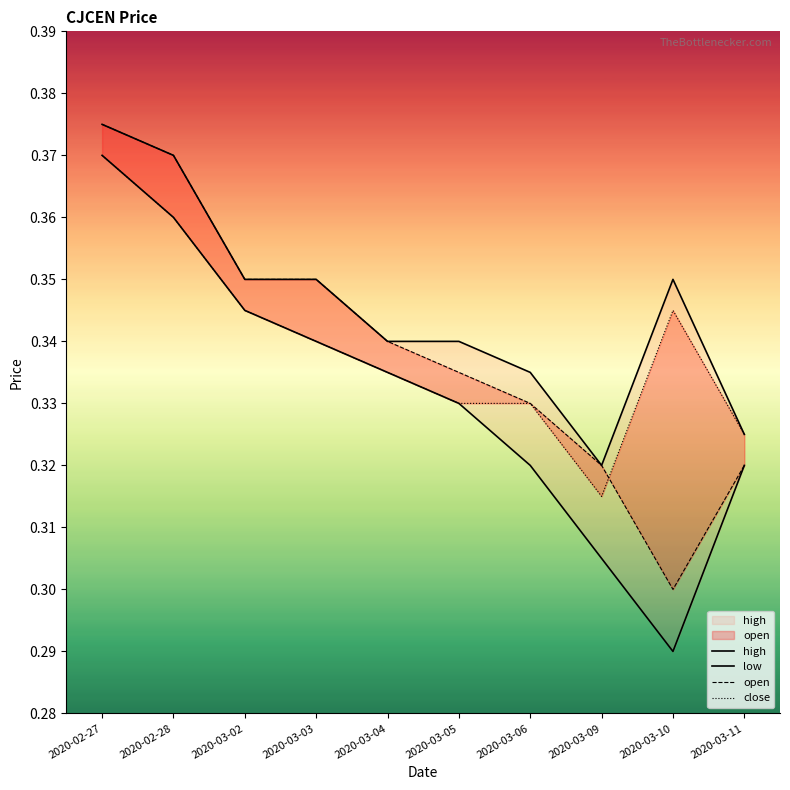

How many lines are shown in the chart?

4